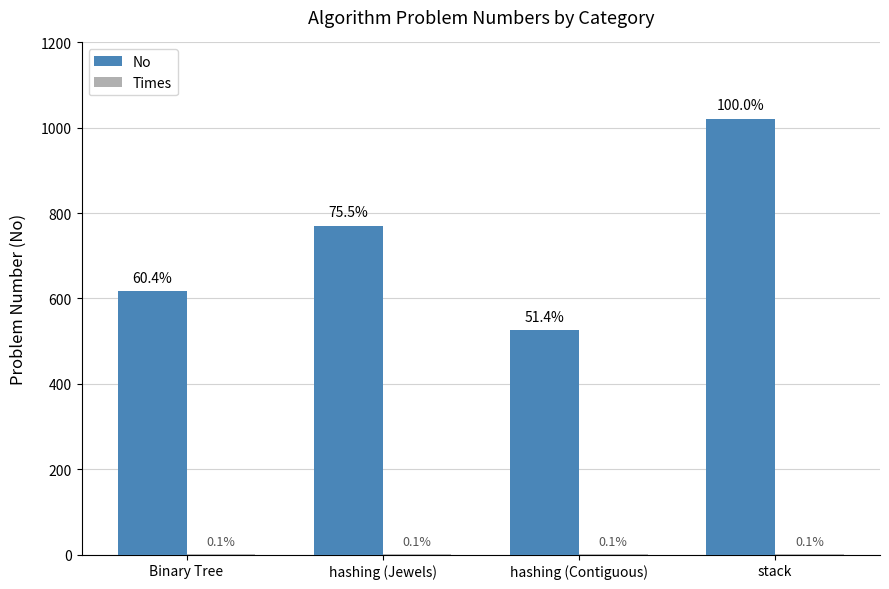

True or false: Times has a value of 1 at stack.

True